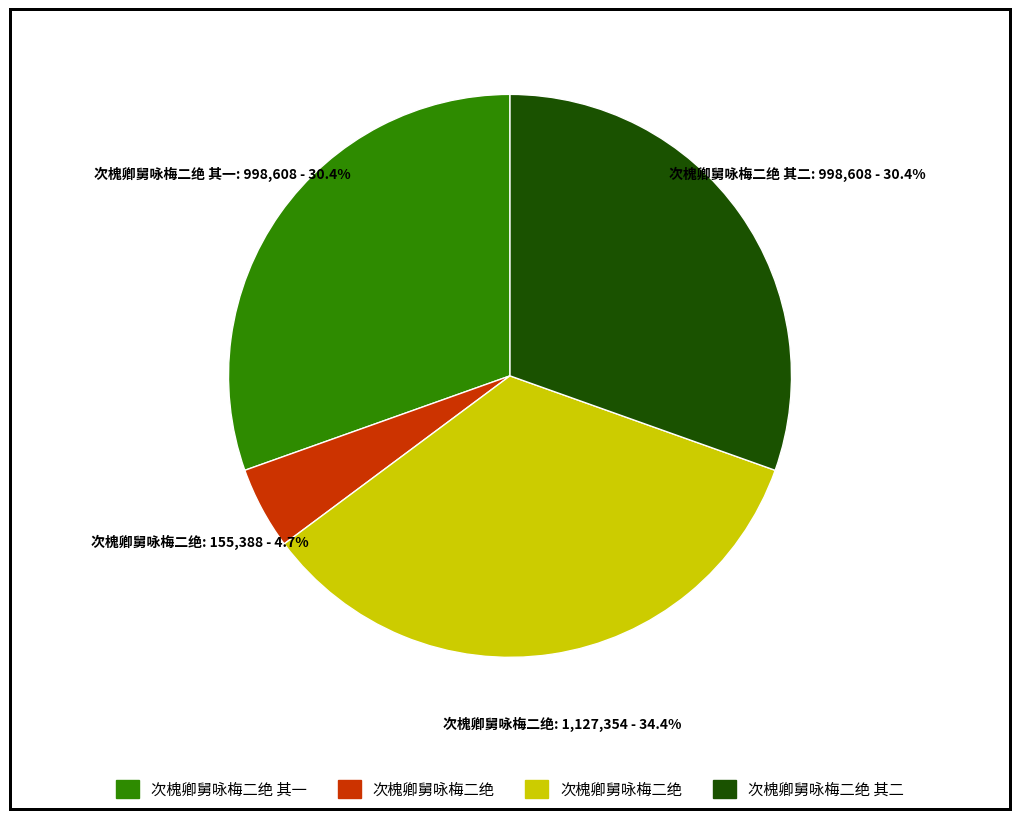

Does any single category account for the majority?

No